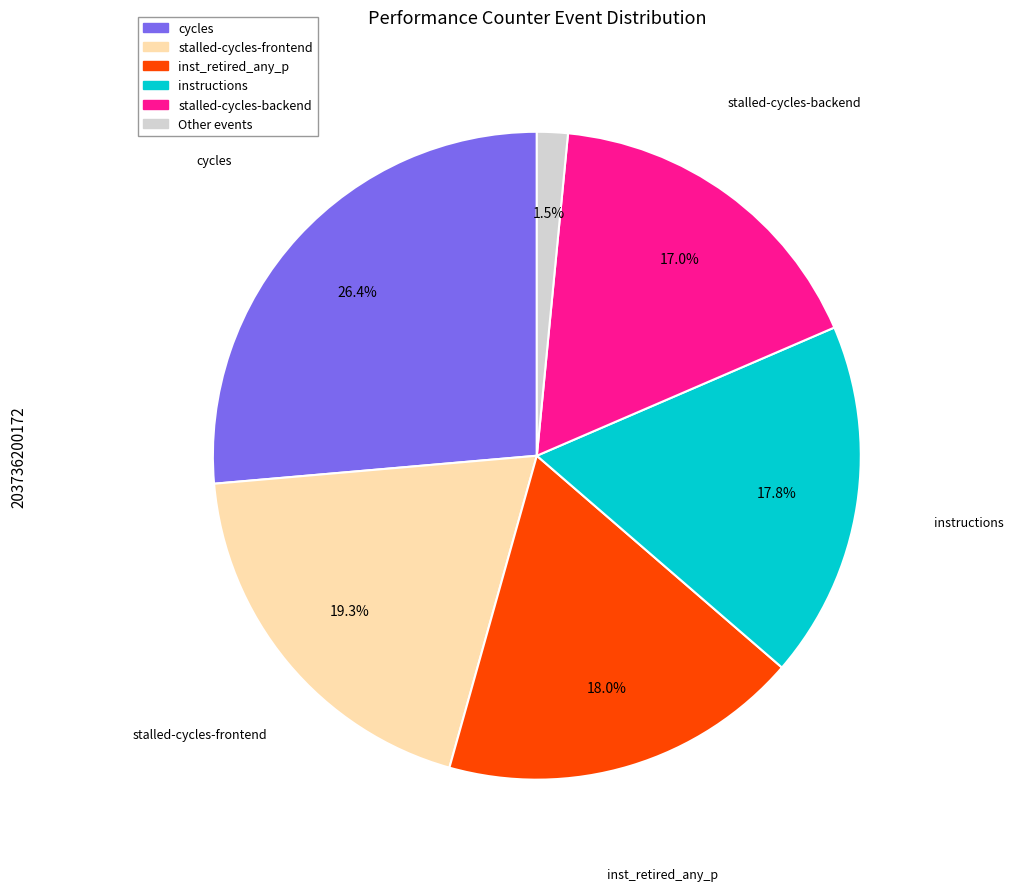

Is there any slice that represents more than half of the pie?

No